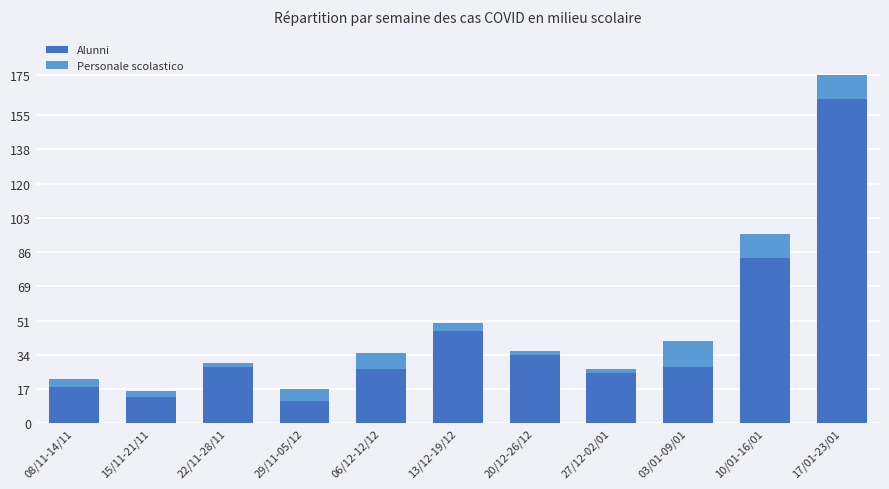

What is the difference between the Alunni values at 15/11-21/11 and 13/12-19/12?

33